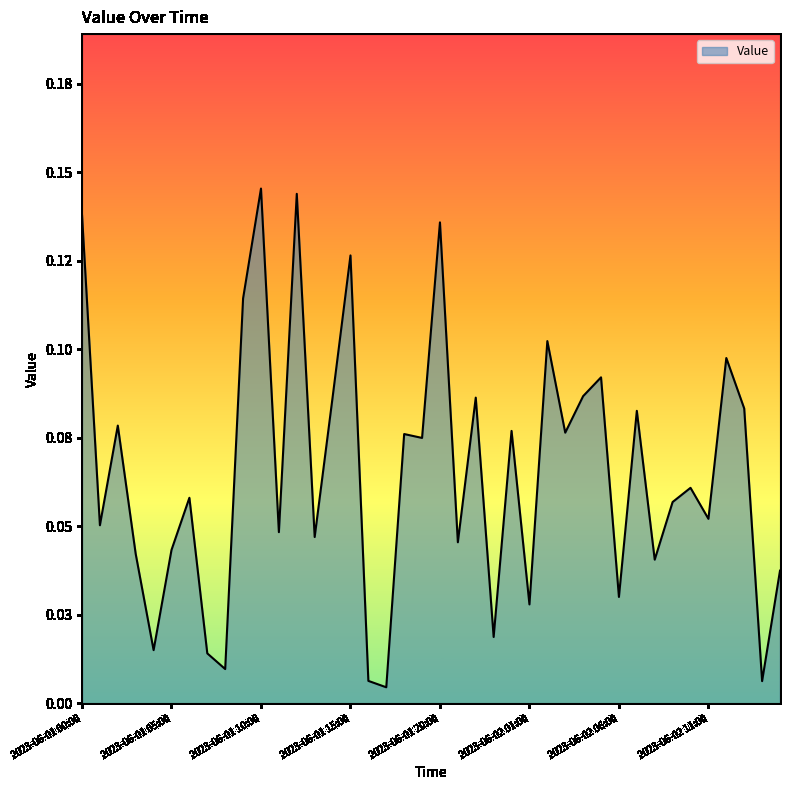

Does the chart display data point markers on the line(s)?

No